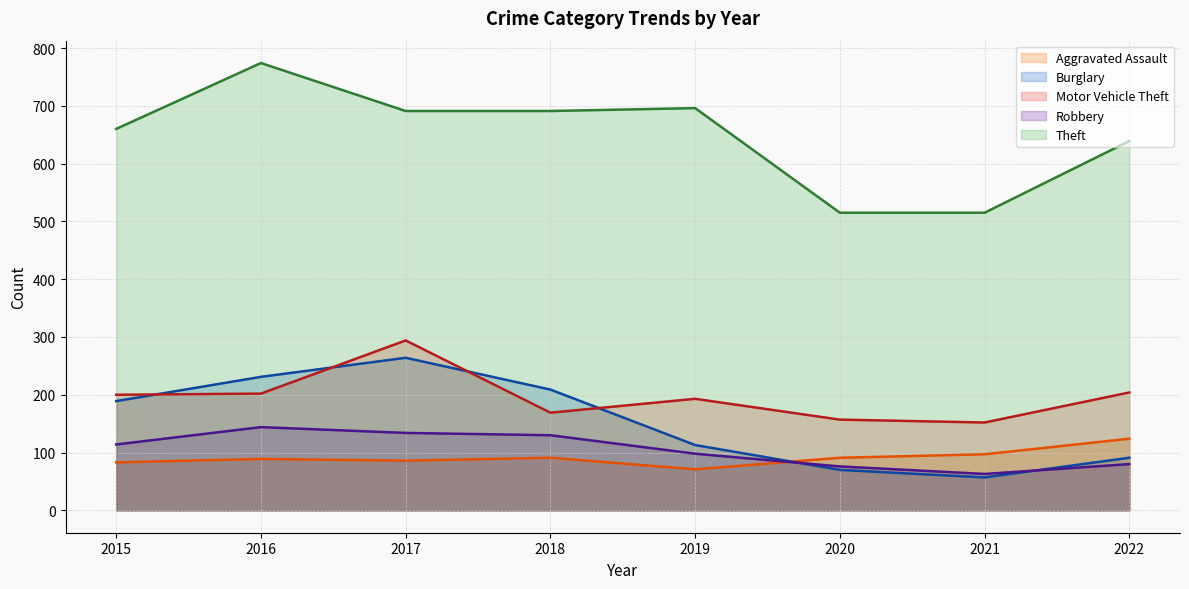

What is the maximum value for Burglary line?

264